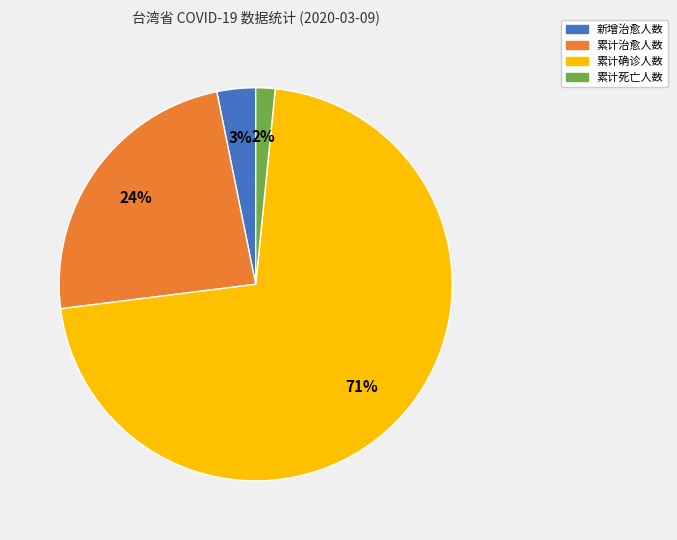

Approximately how many times larger is the value at 累计治愈人数 compared to 累计确诊人数?

0.3